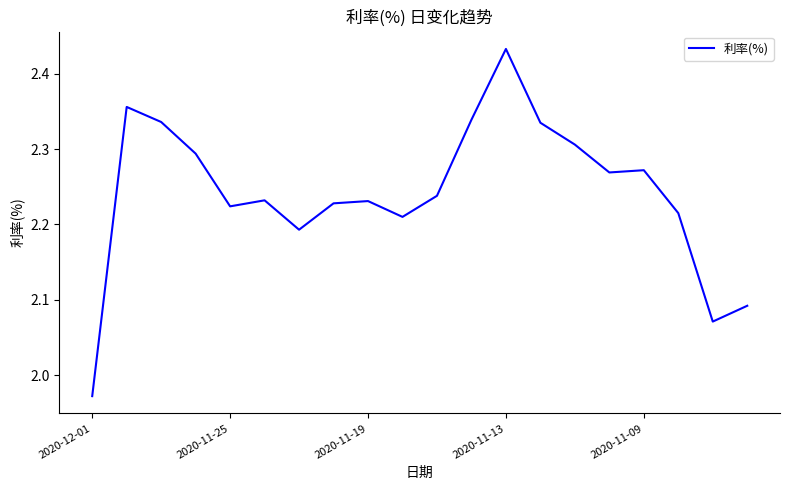

What is the difference between the maximum and minimum values?

0.5